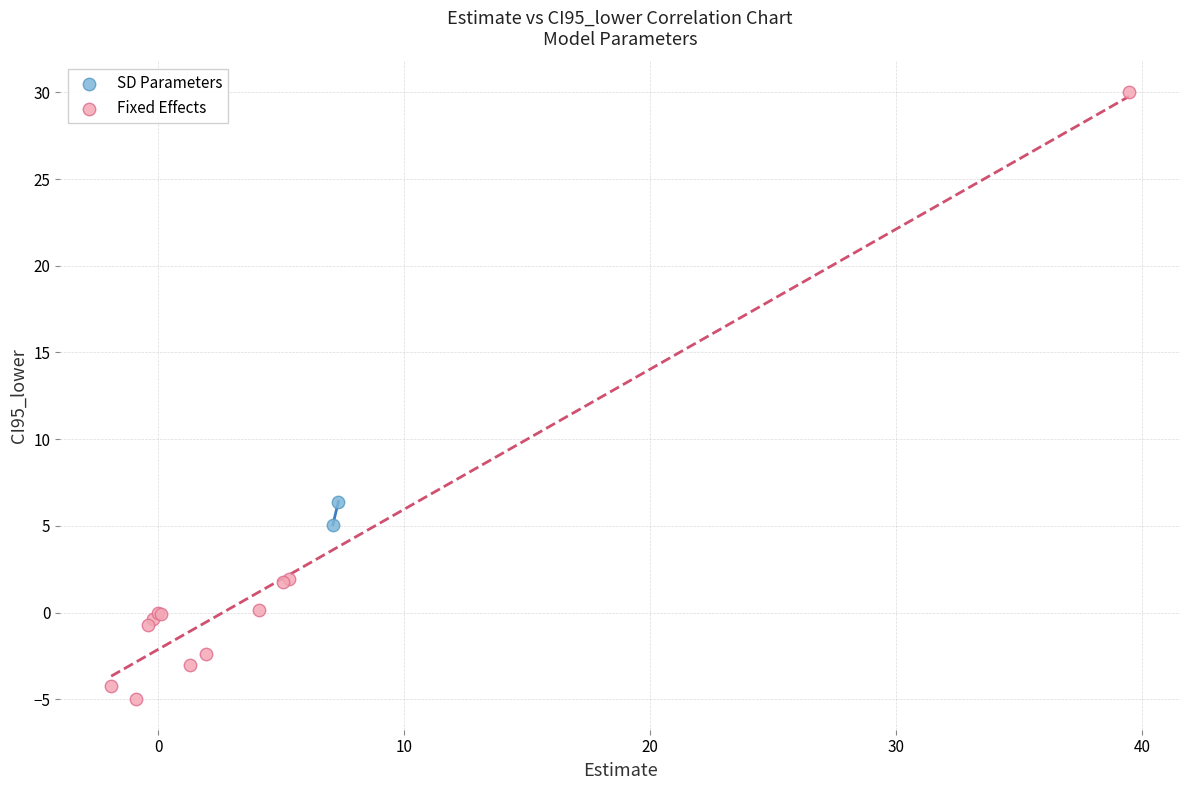

Which series reaches the maximum Y coordinate?

Fixed Effects